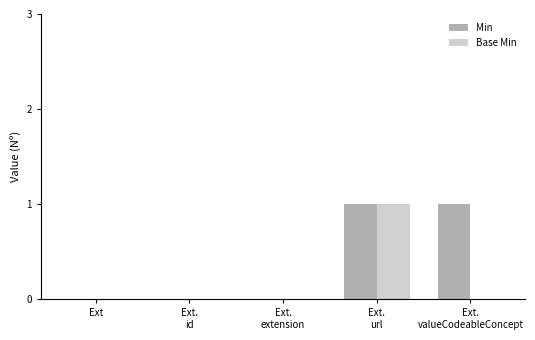

Which series has the largest total across all categories?

Min